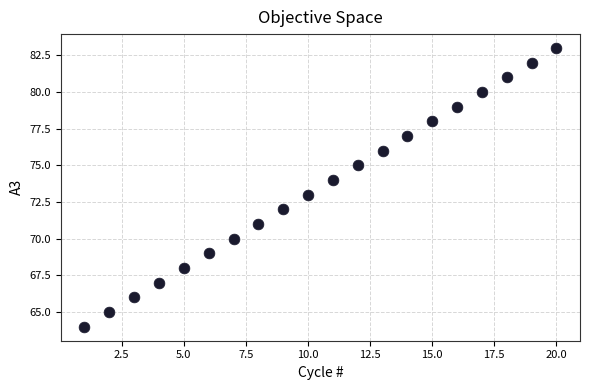

What is the range of X values (max minus min)?

19